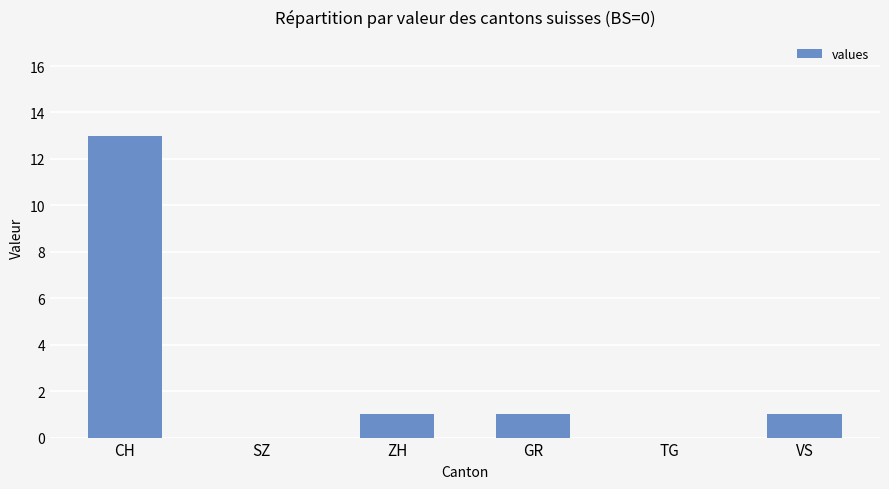

What is the sum of the values at CH and GR?

14